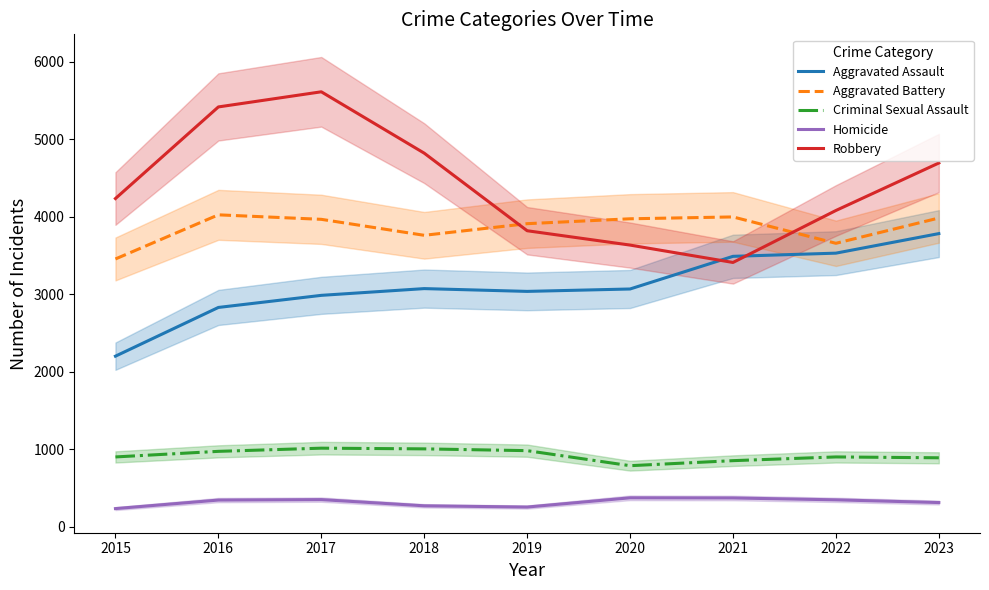

Which series changed the most between 2020 and 2021?

Aggravated Assault